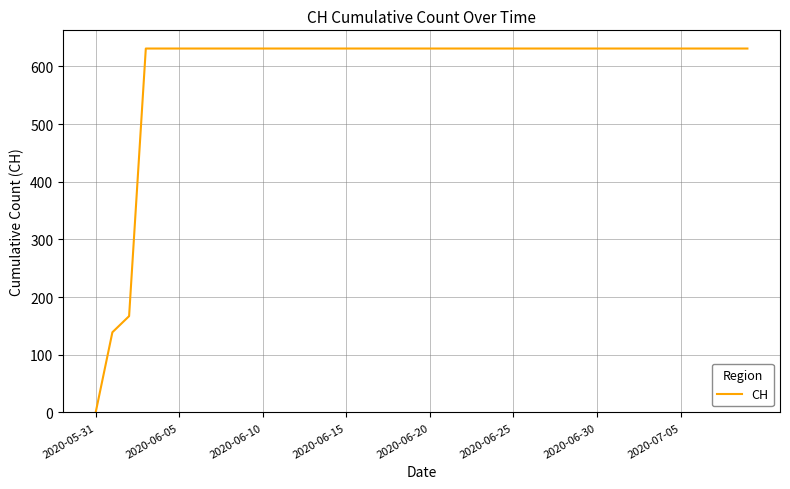

What is the difference between the maximum and minimum values?

631